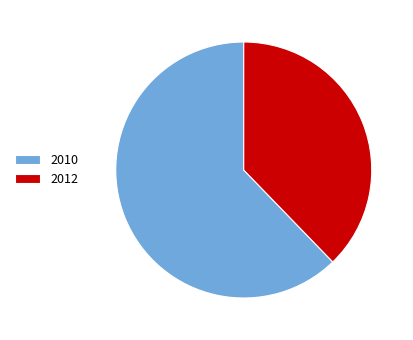

Is the sum of 2010 and 2012 greater than half?

Yes